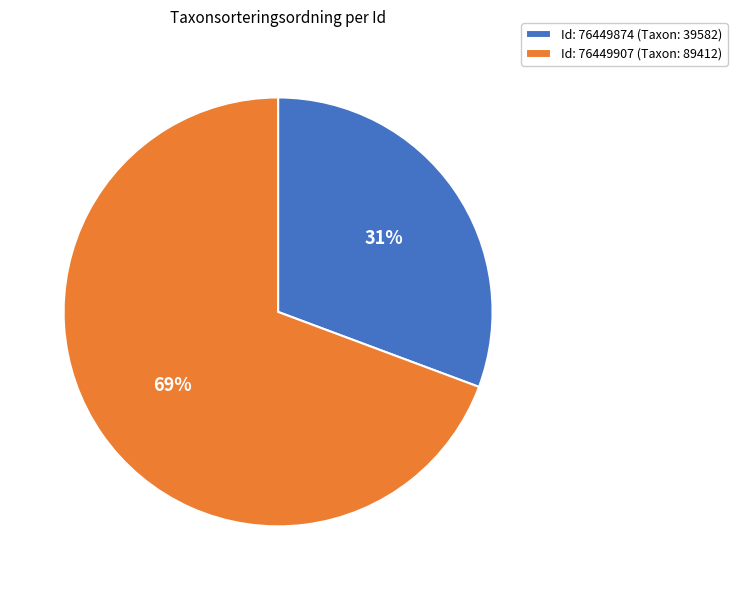

The Id: 76449874 (Taxon: 39582) slice represents 31% of the pie. True or false?

True